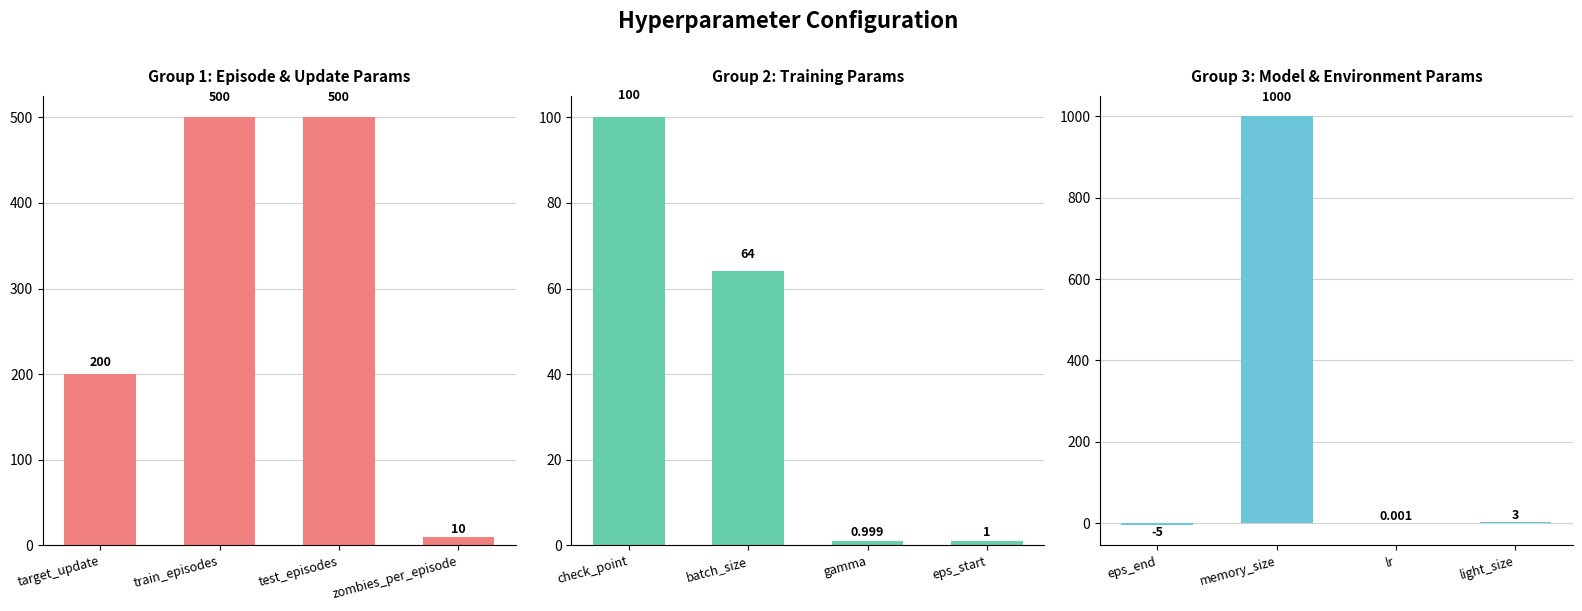

Are the bars grouped side by side (vs. stacked)?

No